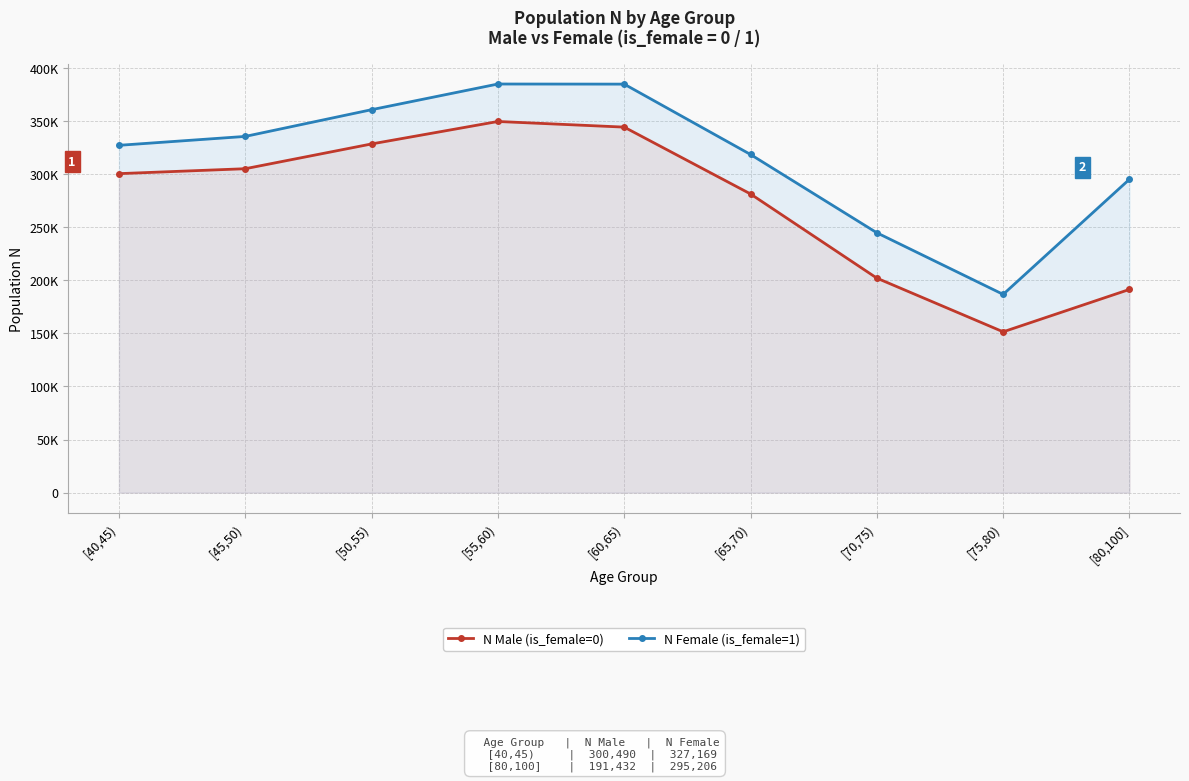

Rank the series by their maximum value, from lowest to highest.

N Male (is_female=0), N Female (is_female=1)